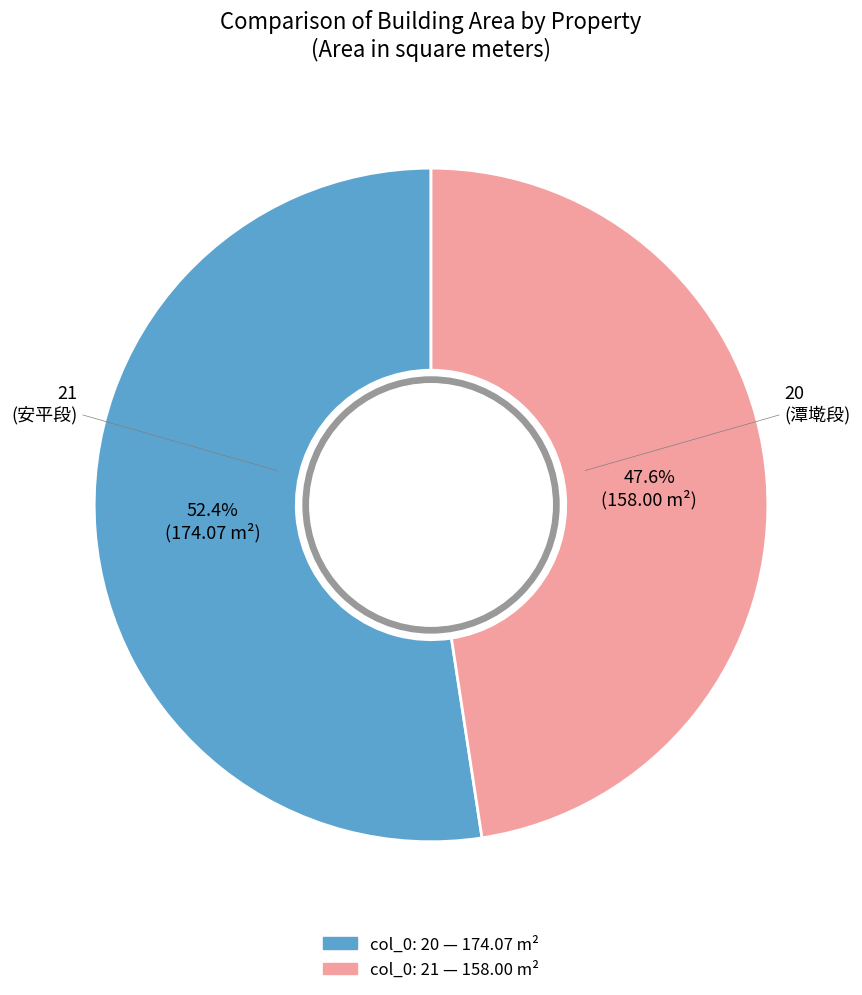

How many slices are in this pie chart?

2